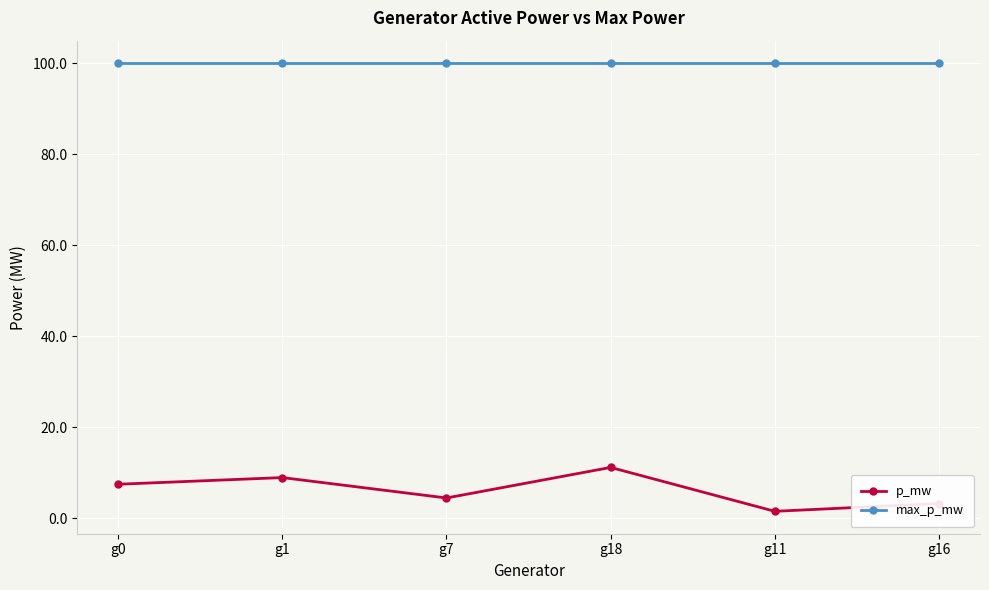

What is the label of the 5th point from the left?

g11